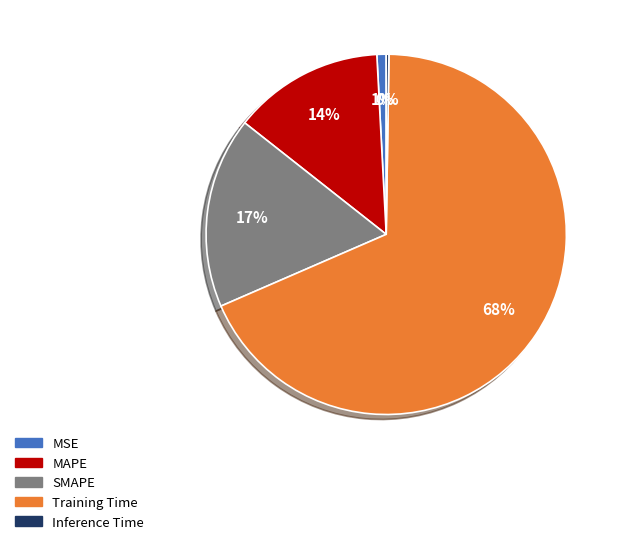

The SMAPE slice represents 17% of the pie. True or false?

True